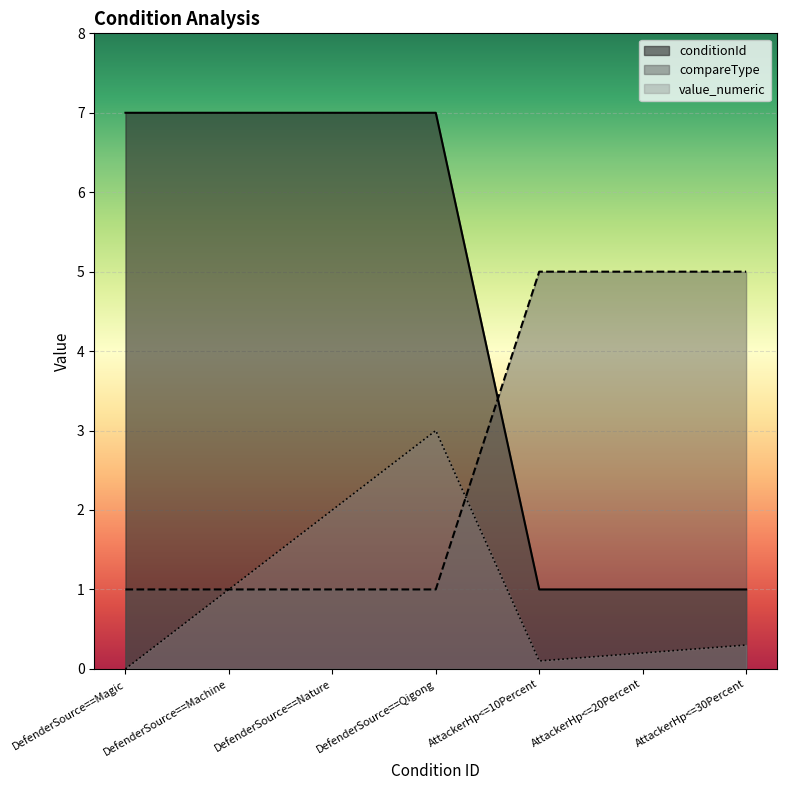

At which category is the sum across all series the highest?

DefenderSource==Qigong